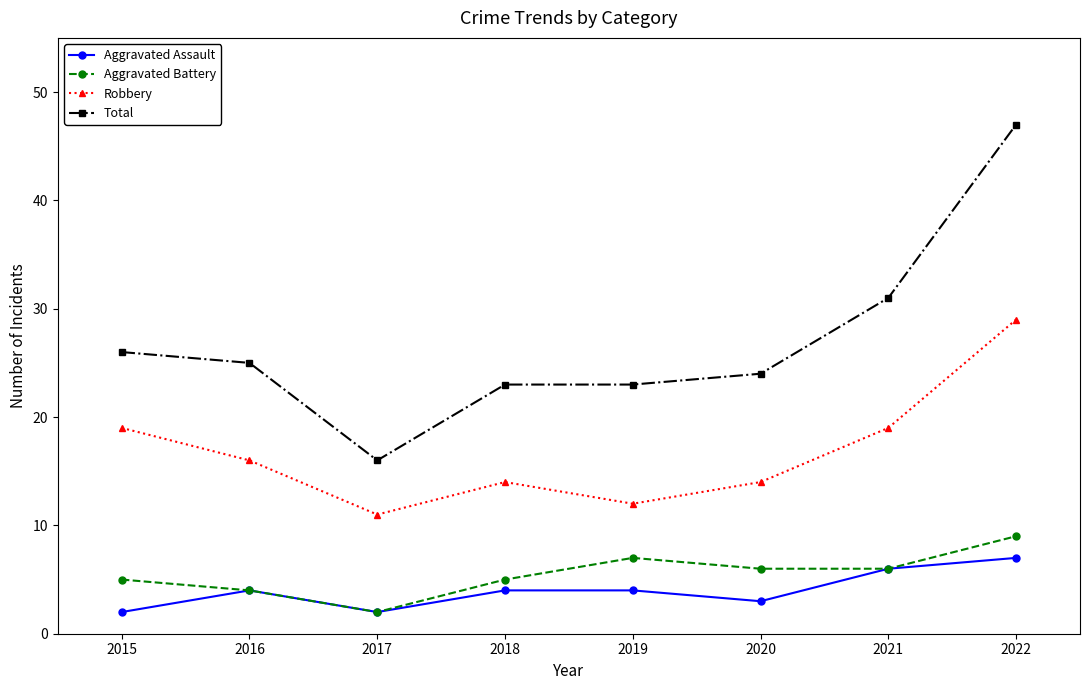

What is the average value of the Aggravated Battery series?

6